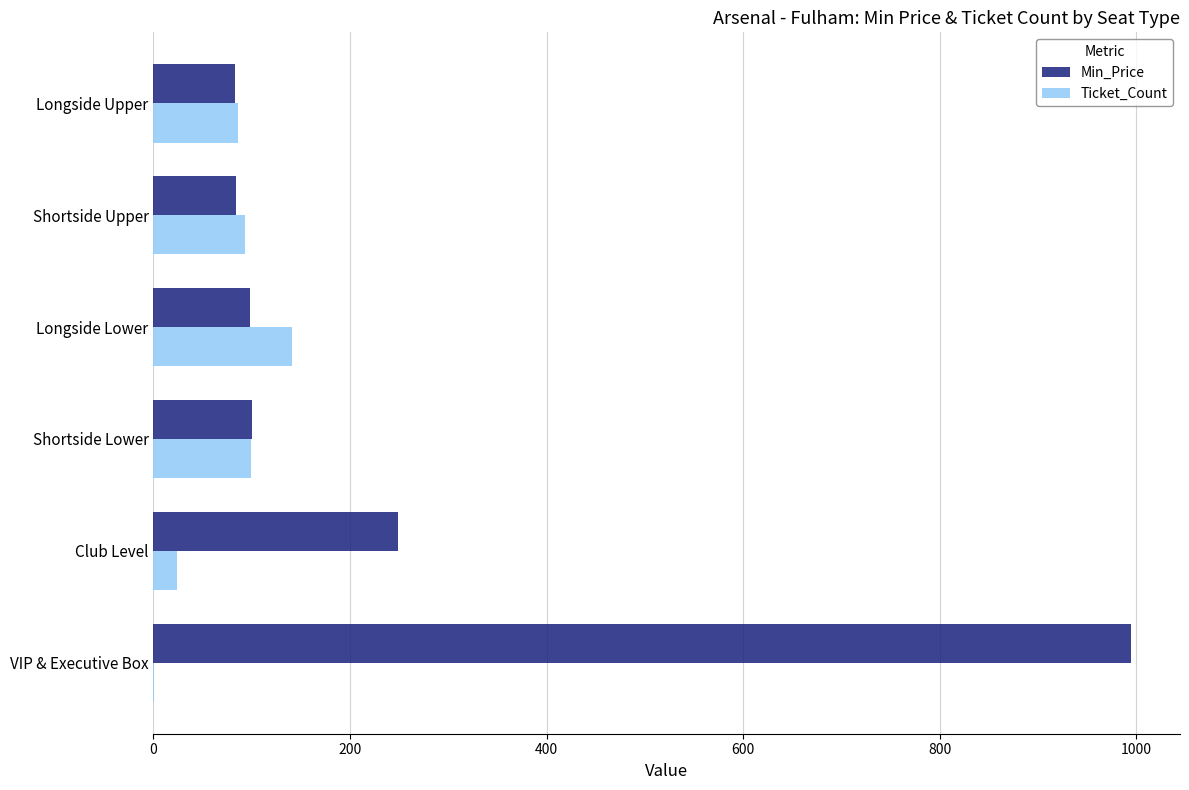

Which series has the largest total across all categories?

Min_Price